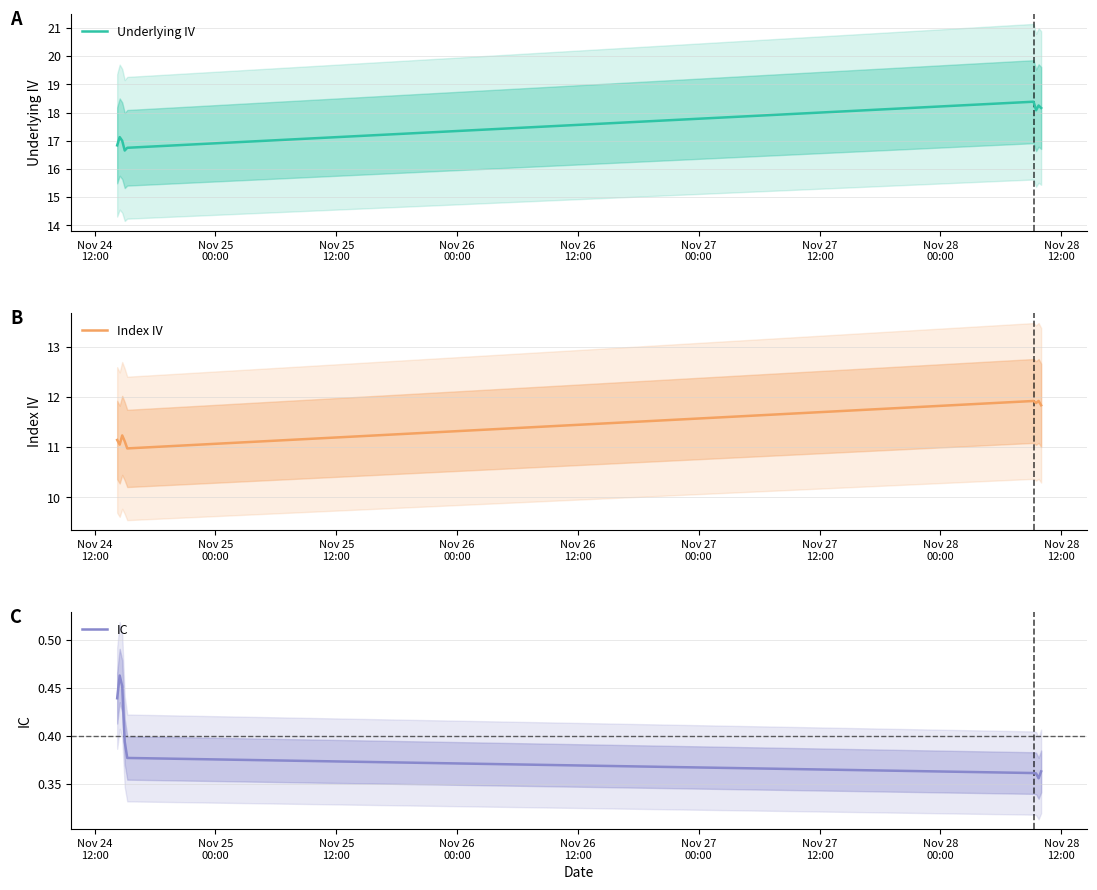

What is the maximum value for Underlying IV?

18.4